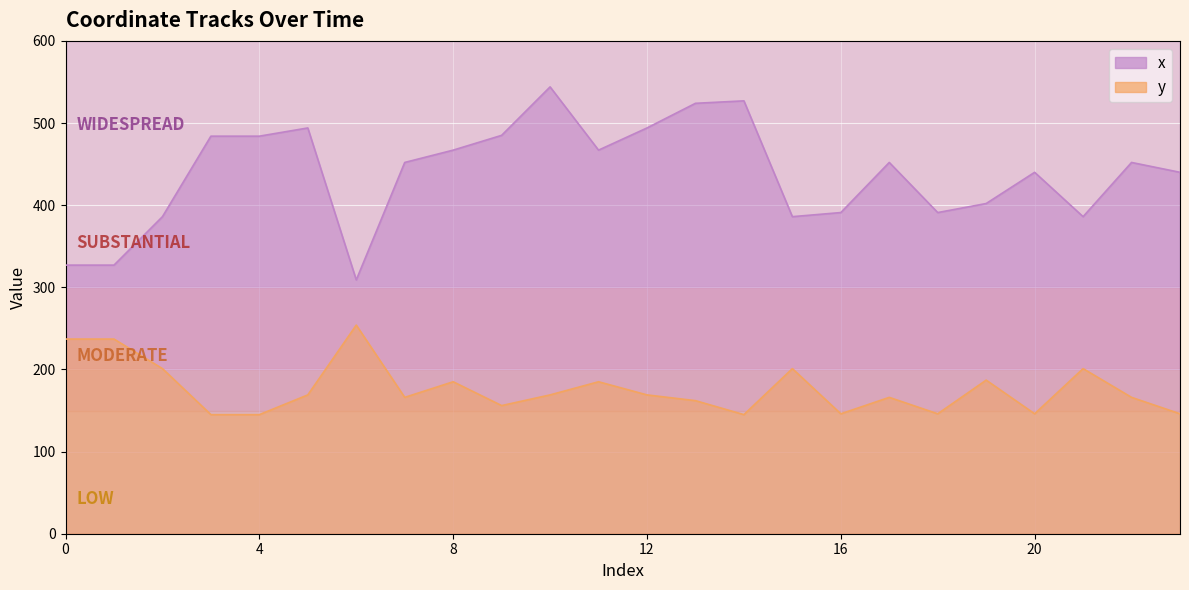

What is the value of the x point at the 18th from the left?

452